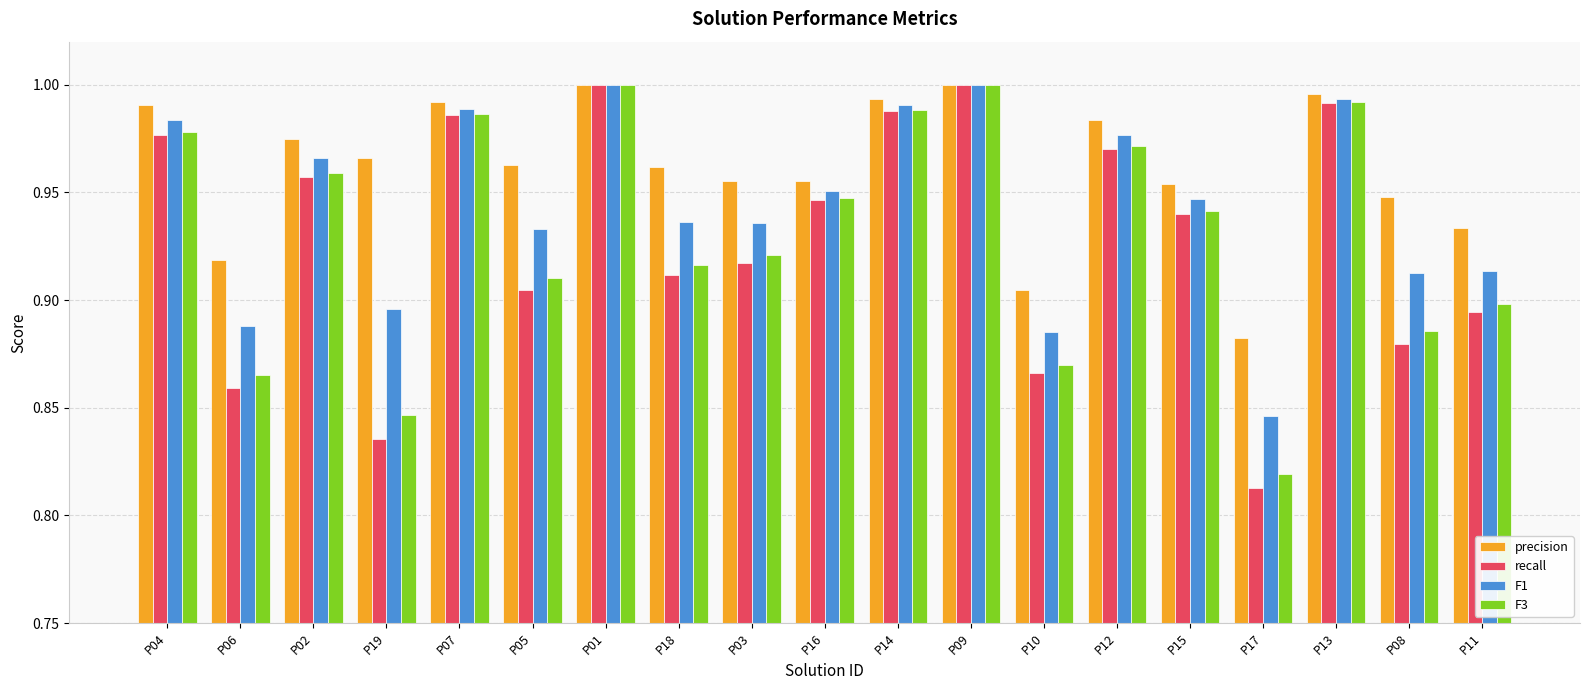

Count the number of data series in this chart.

4